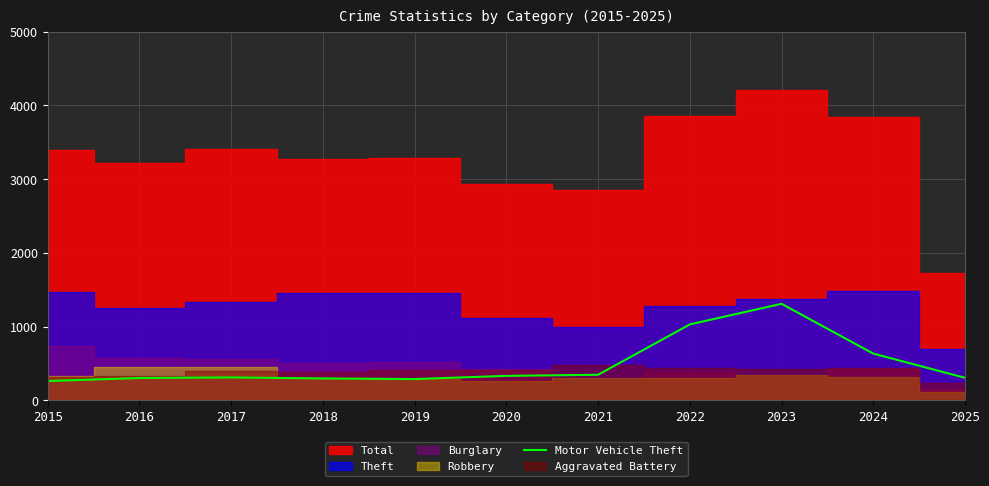

How many lines are shown in the chart?

1